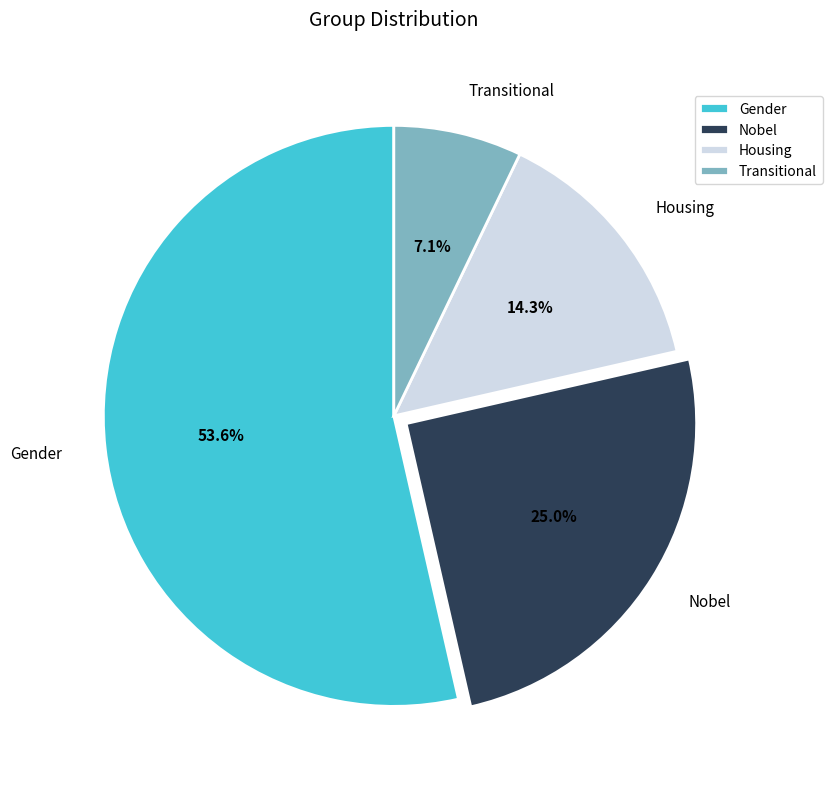

True or false: Housing accounts for 14% of the total.

True